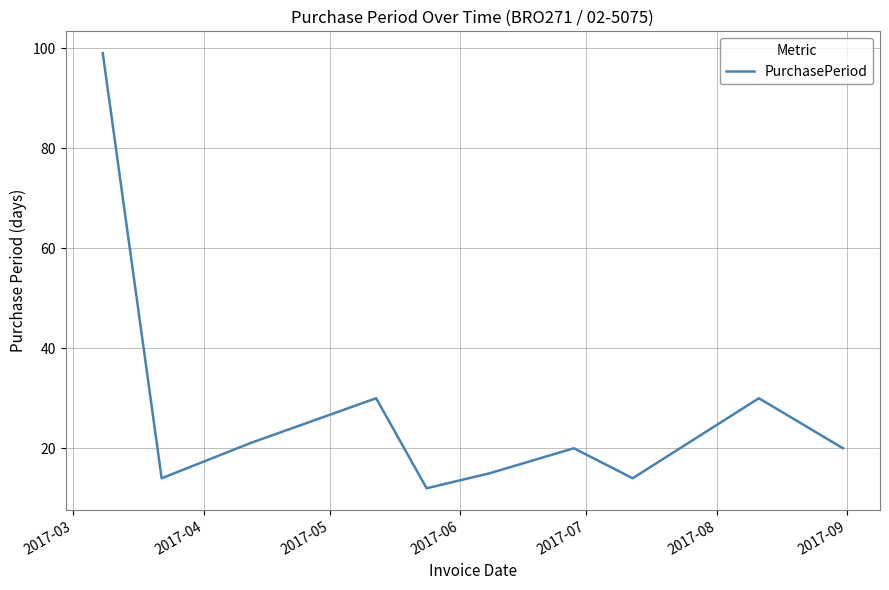

What is the minimum value shown in the chart?

12